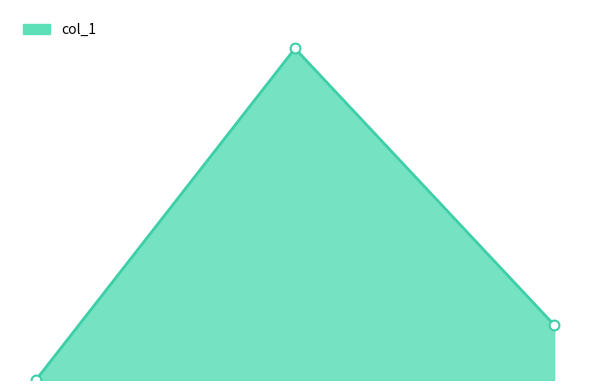

Is this an area chart (filled region under the line)?

Yes